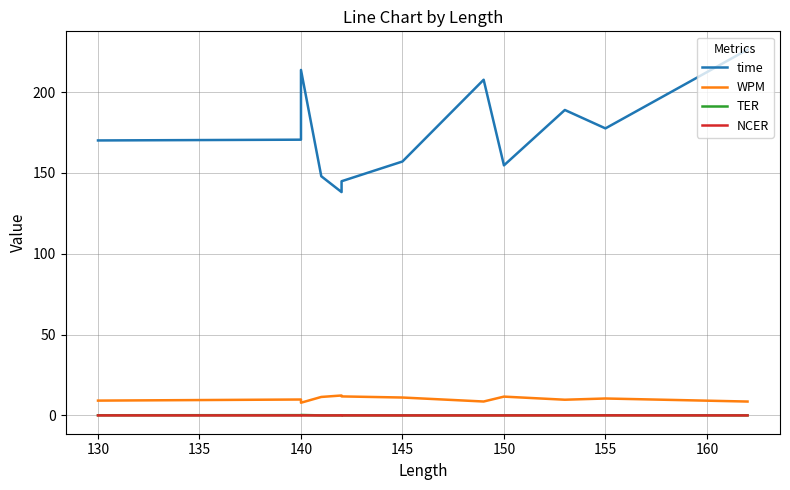

What is the label of the 5th point from the left?

145